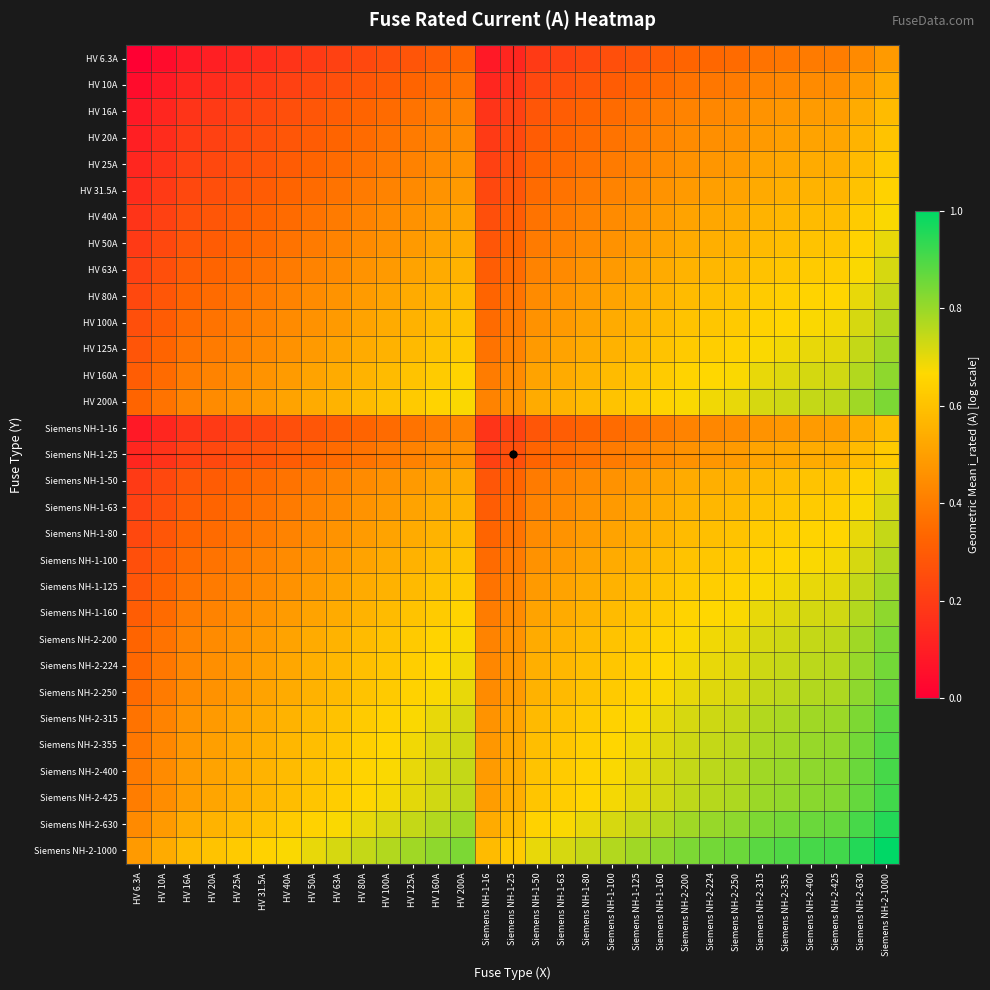

What is the difference between the highest and lowest values at HV 160A?

0.5